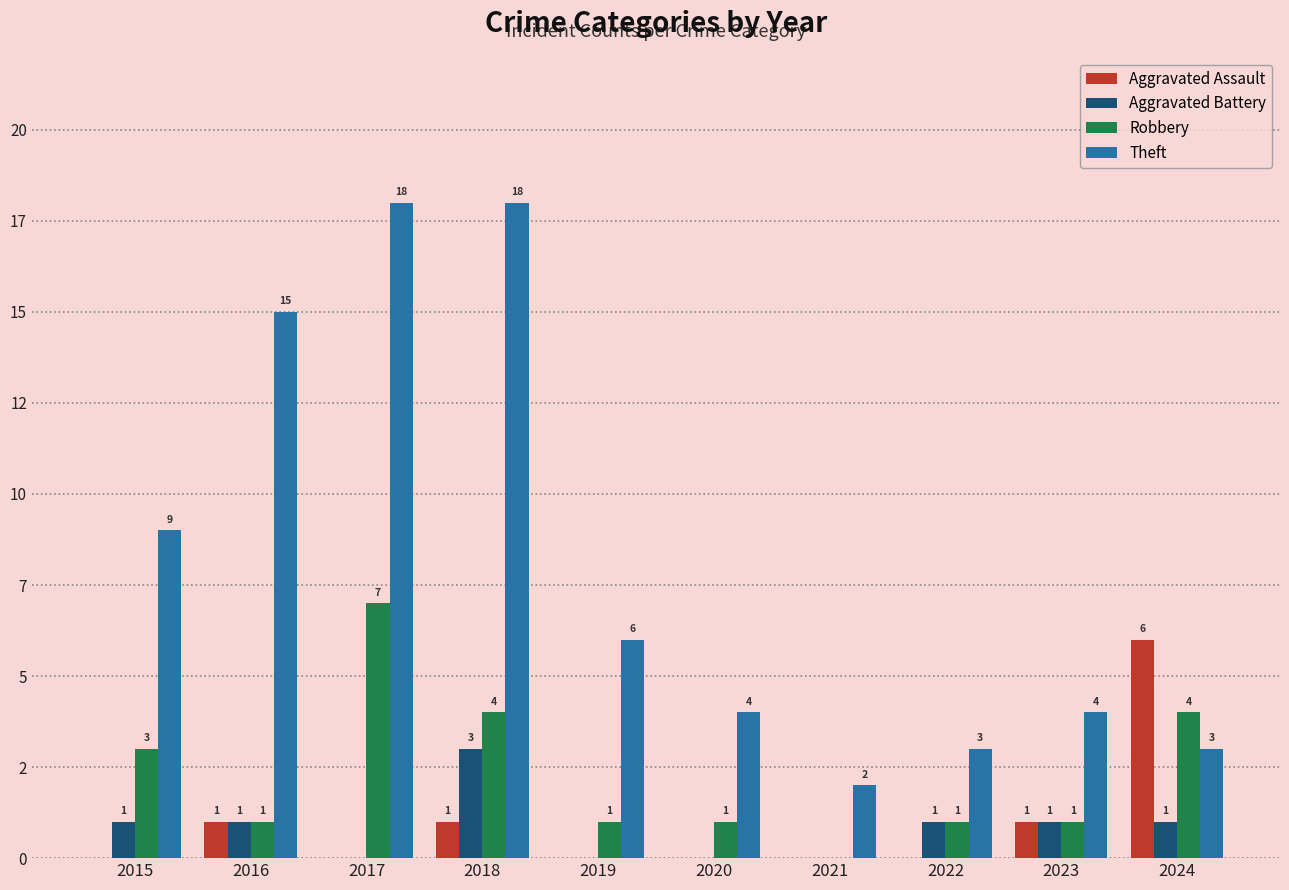

Which series has the largest range (max minus min)?

Theft